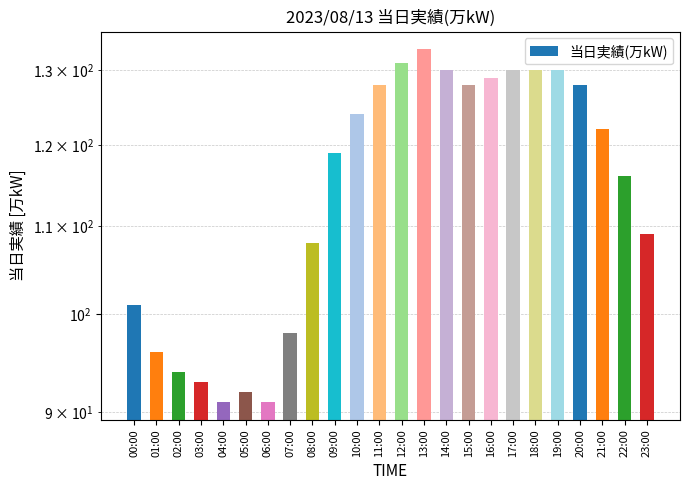

What is the sum of the values at 12:00 and 14:00?

261